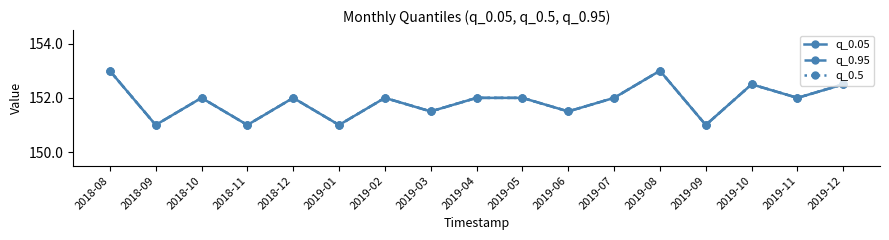

Reading left to right, transcribe all the data shown in this chart.

q_0.05: 2018-08=153.0	2018-09=151.0	2018-10=152.0	2018-11=151.0	2018-12=152.0	2019-01=151.0	2019-02=152.0	2019-03=151.5	2019-04=152.0	2019-05=152.0	2019-06=151.5	2019-07=152.0	2019-08=153.0	2019-09=151.0	2019-10=152.5	2019-11=152.0	2019-12=152.5
q_0.95: 2018-08=153.0	2018-09=151.0	2018-10=152.0	2018-11=151.0	2018-12=152.0	2019-01=151.0	2019-02=152.0	2019-03=151.5	2019-04=152.0	2019-05=152.0	2019-06=151.5	2019-07=152.0	2019-08=153.0	2019-09=151.0	2019-10=152.5	2019-11=152.0	2019-12=152.5
q_0.5: 2018-08=153.0	2018-09=151.0	2018-10=152.0	2018-11=151.0	2018-12=152.0	2019-01=151.0	2019-02=152.0	2019-03=151.5	2019-04=152.0	2019-05=152.0	2019-06=151.5	2019-07=152.0	2019-08=153.0	2019-09=151.0	2019-10=152.5	2019-11=152.0	2019-12=152.5